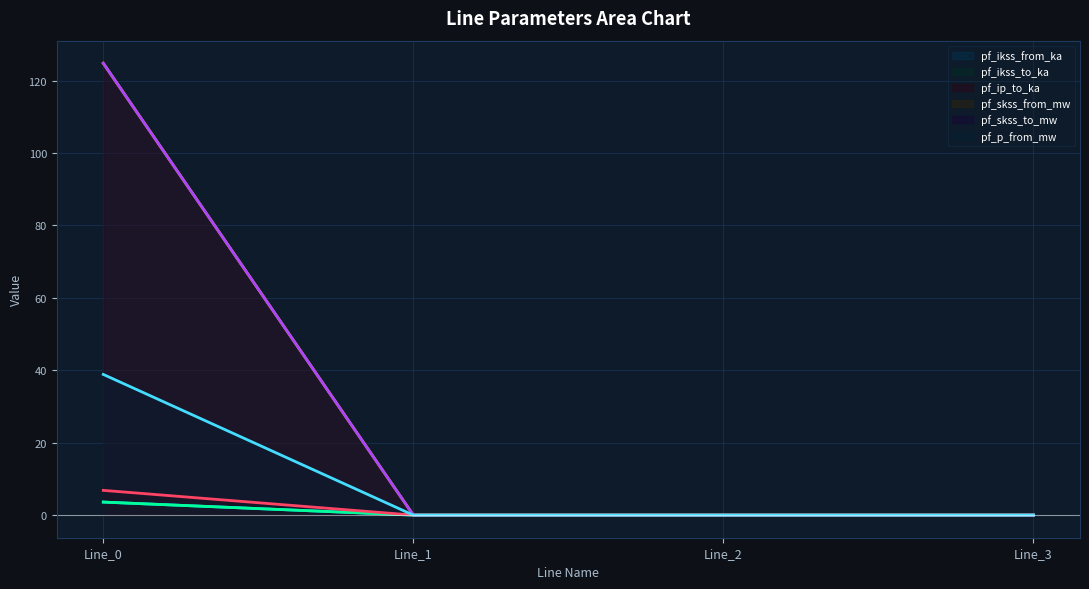

Does the chart display data point markers on the line(s)?

No